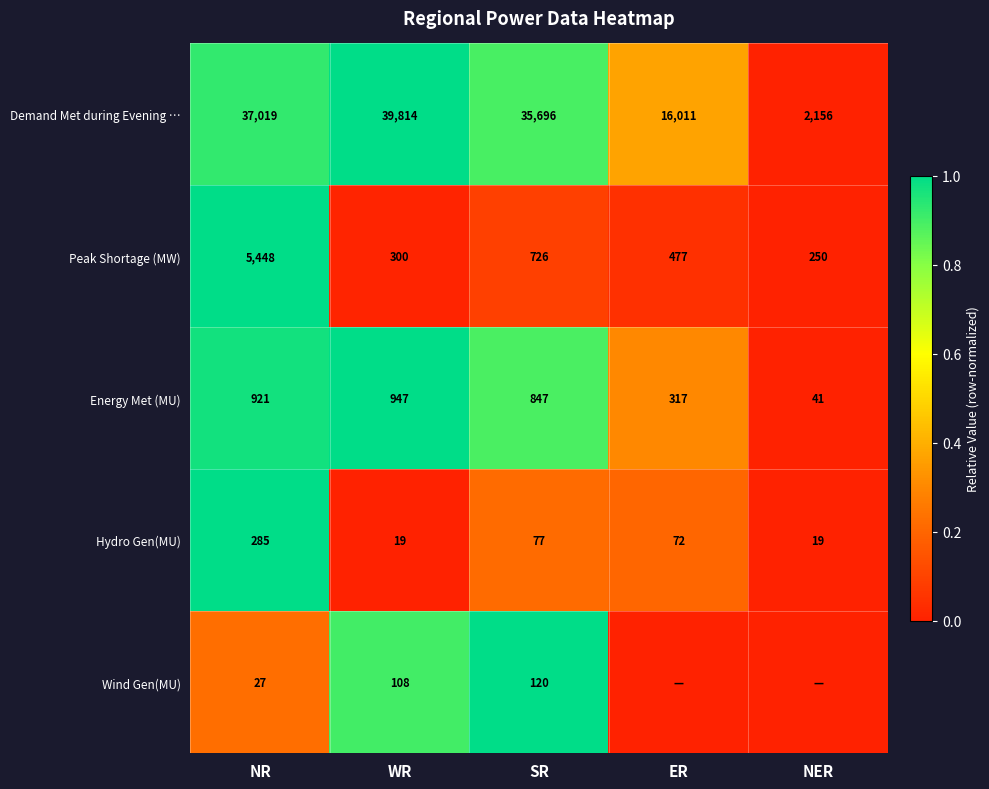

At which label does Demand Met during Evening … reach its peak?

WR